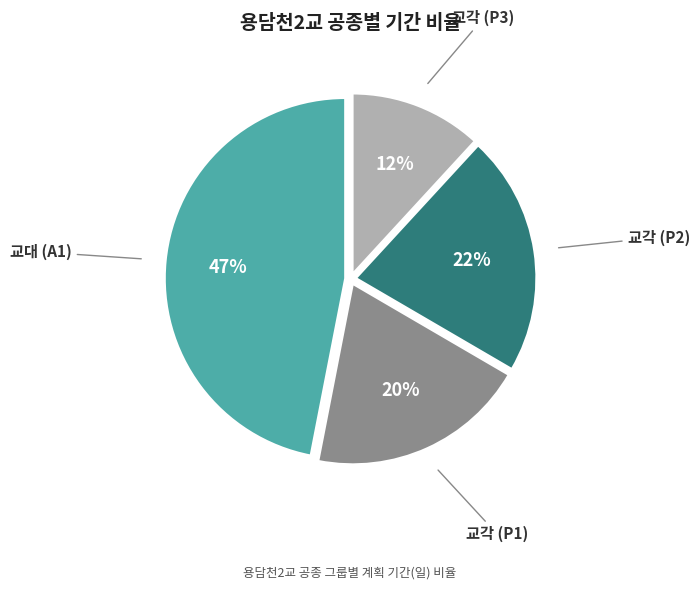

Is there a majority slice in this chart?

No